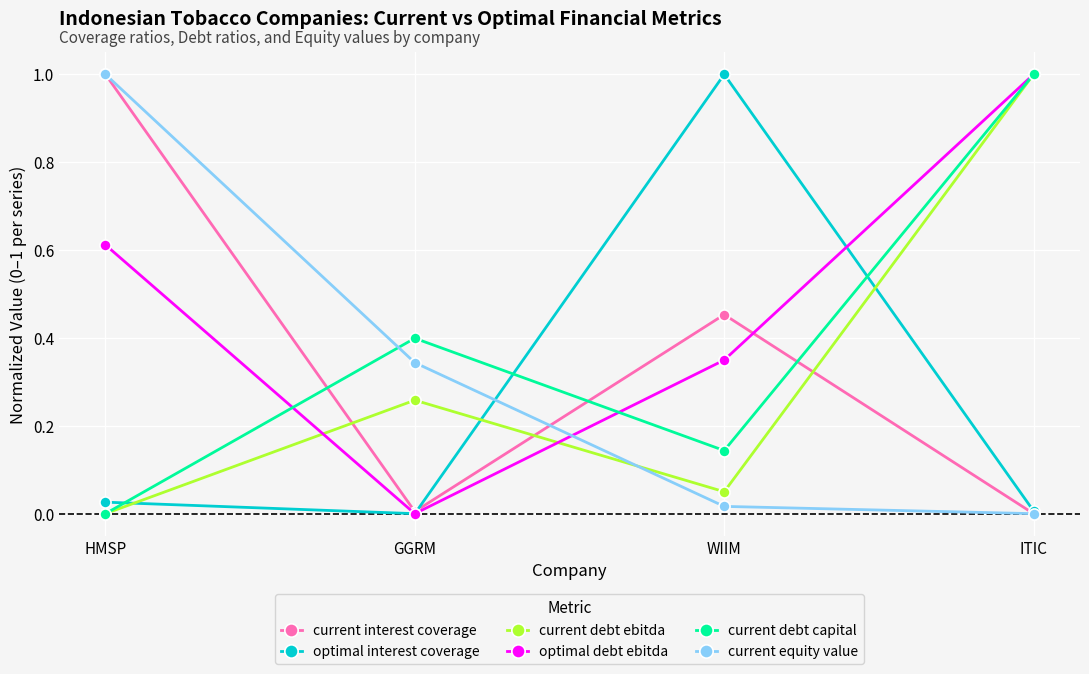

The value of current debt capital at ITIC is 1.0. True or false?

True